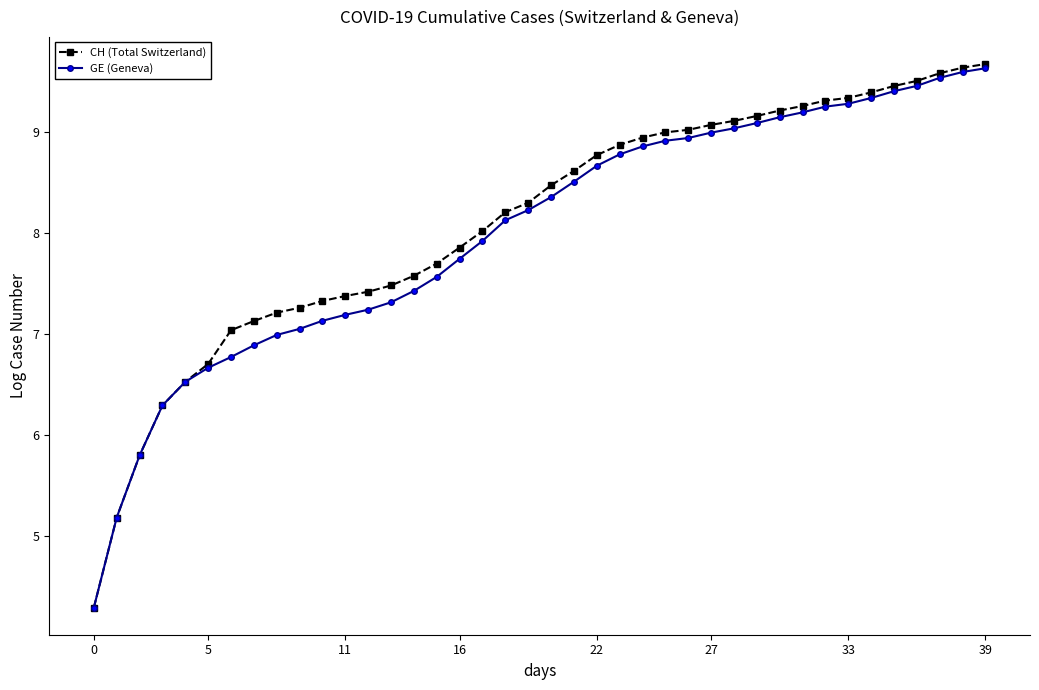

What are all the series names shown in the legend?

CH (Total Switzerland), GE (Geneva)